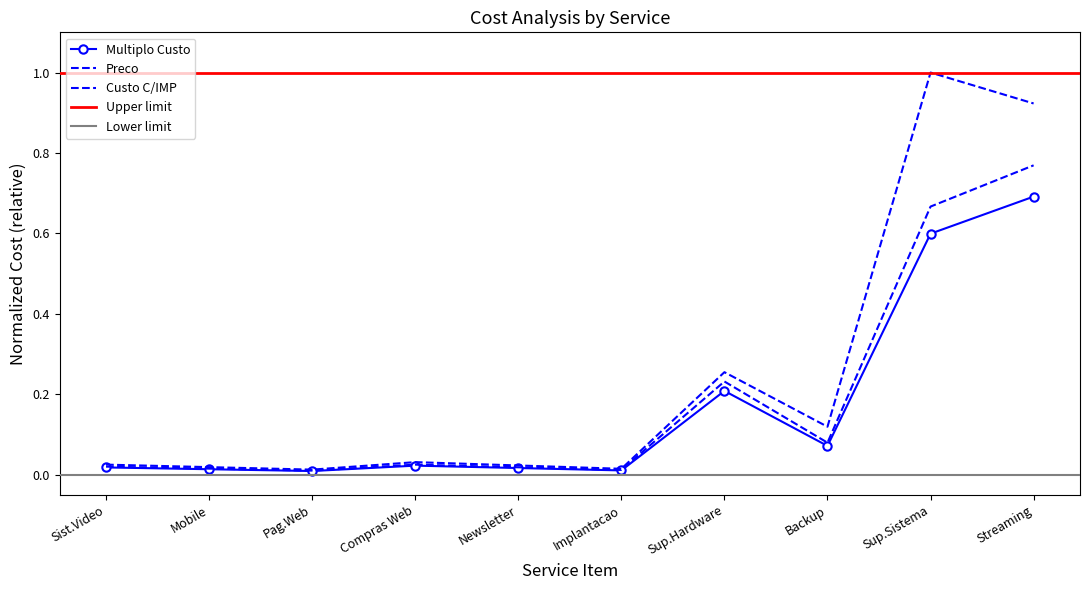

What is the difference between the maximum and second lowest values in the Preco series?

1.0